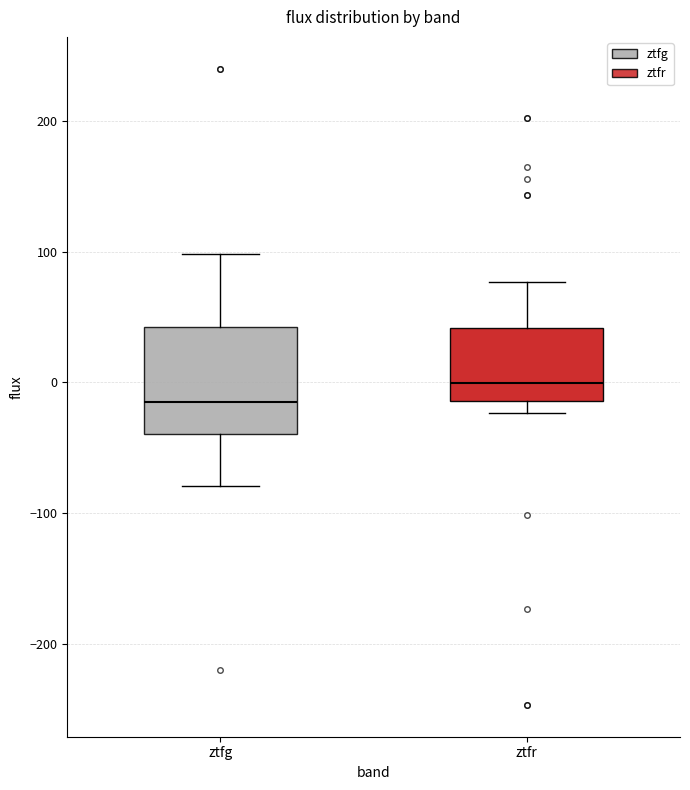

Comparing the boxes themselves (not the whiskers), which one is the tallest?

ztfg